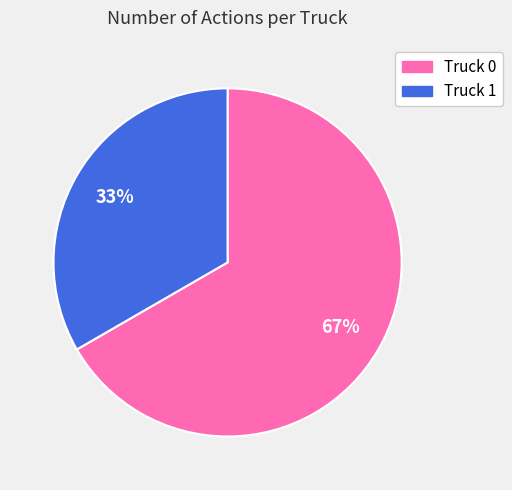

Rank the categories by value from highest to lowest.

Truck 0, Truck 1